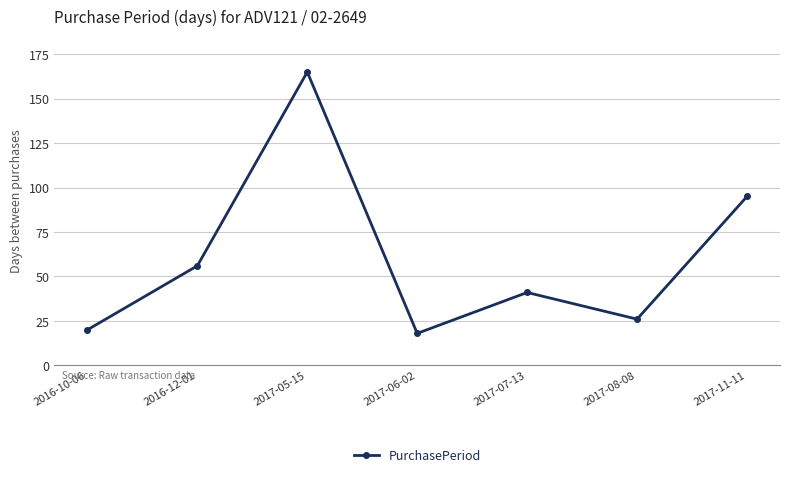

What is the sum of the values at 2017-08-08 and 2017-11-11?

121